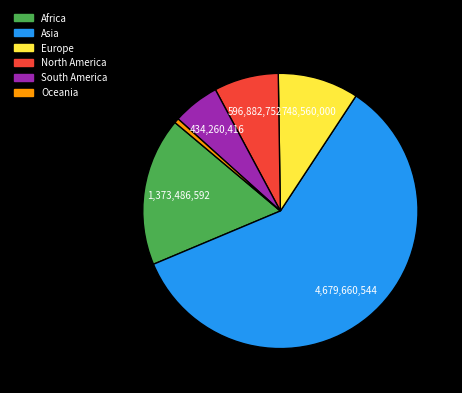

The Asia slice represents 59% of the pie. True or false?

True